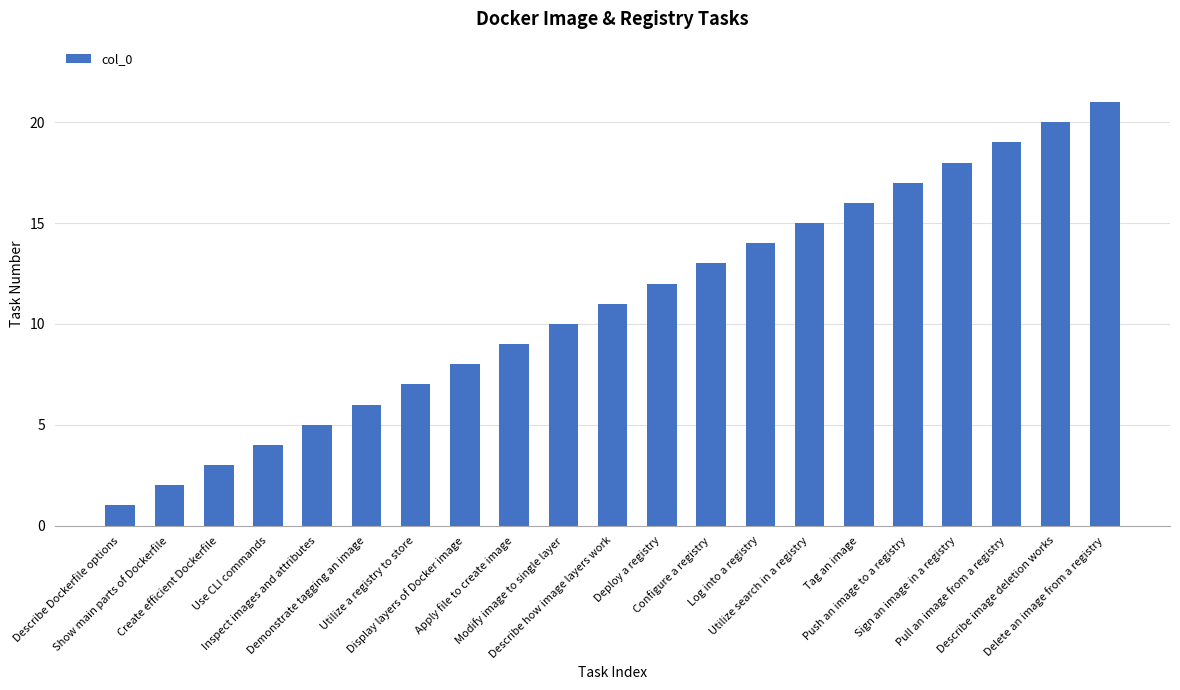

What is the change in value from Configure a registry to Pull an image from a registry?

+6